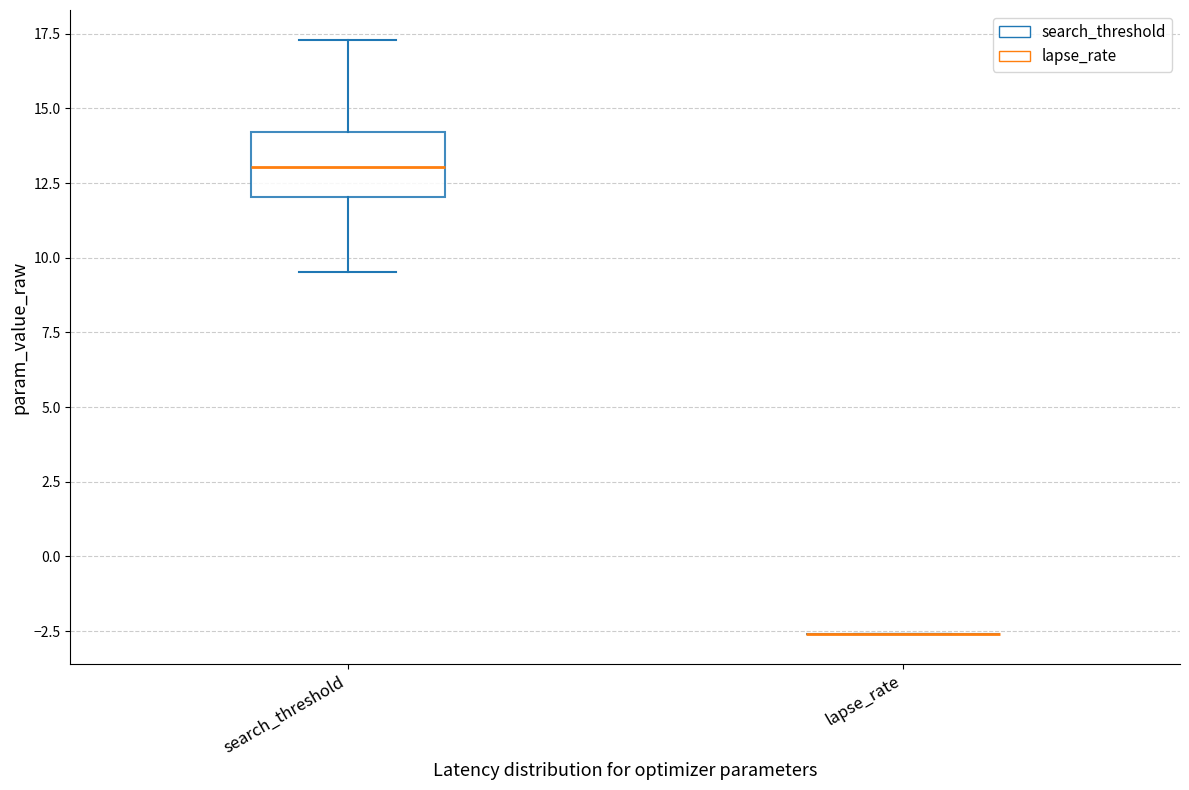

Where does the lower whisker of the box for search_threshold end on the y-axis? The values are not printed on the chart, so give them approximately, as read against the axis.

9.5